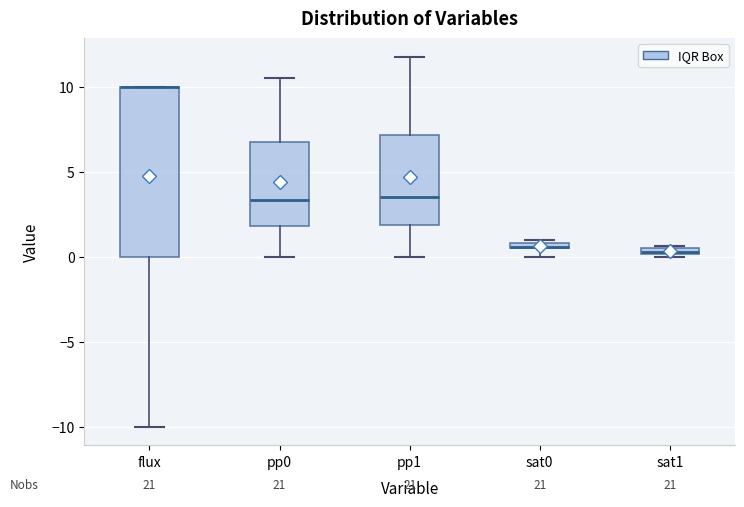

Comparing the boxes themselves (not the whiskers), which one is the tallest?

flux